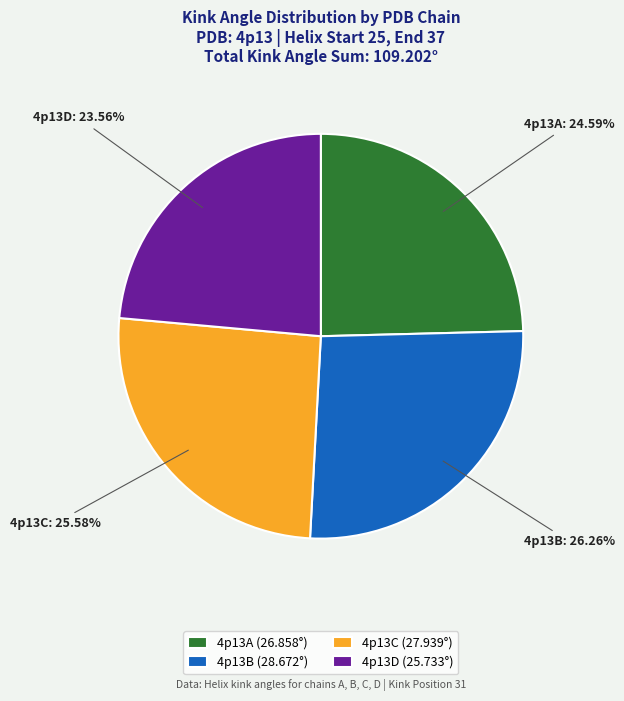

To the nearest percent, what portion does 4p13C represent?

26%